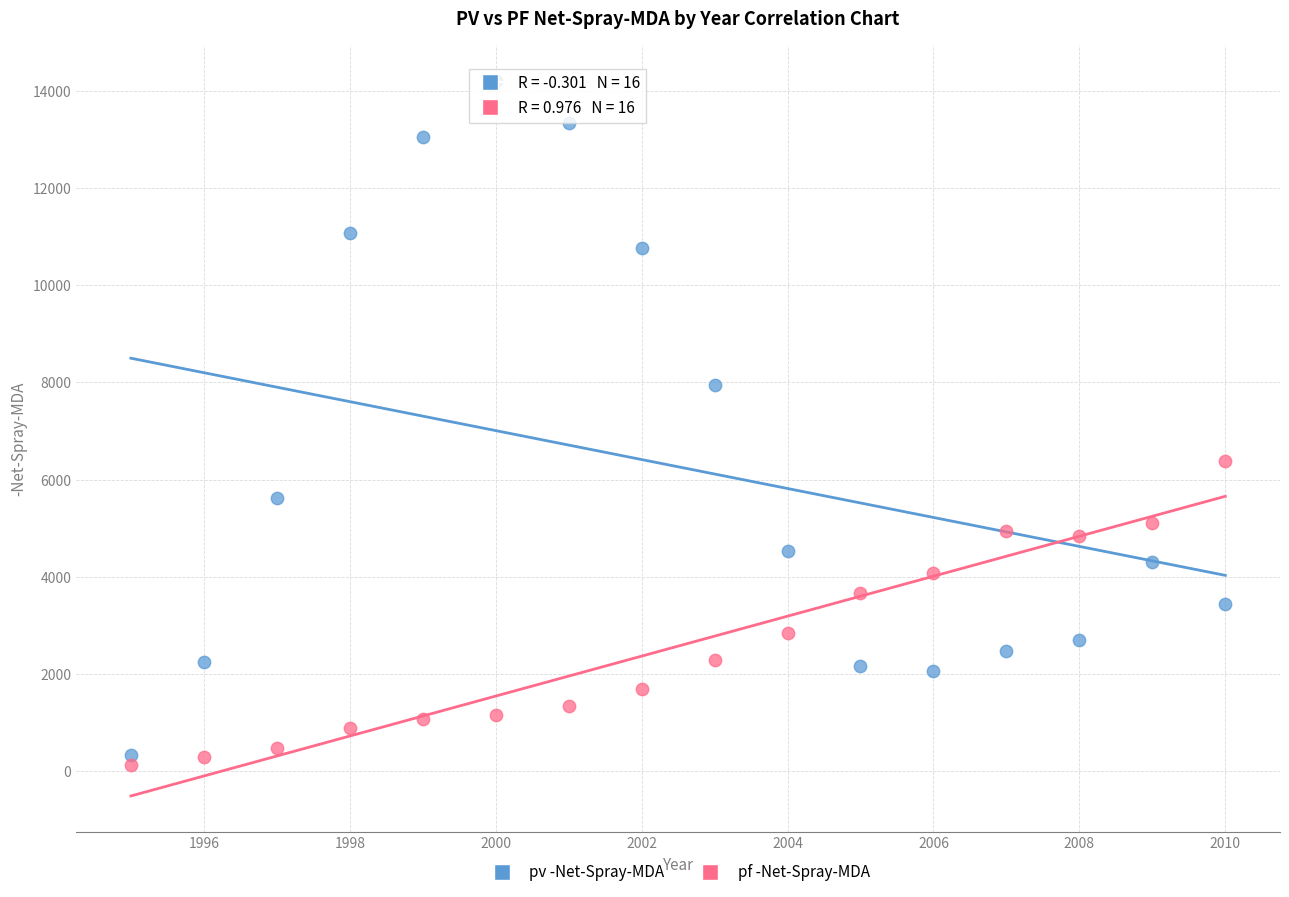

Which series has the widest spread of Y values?

pv -Net-Spray-MDA